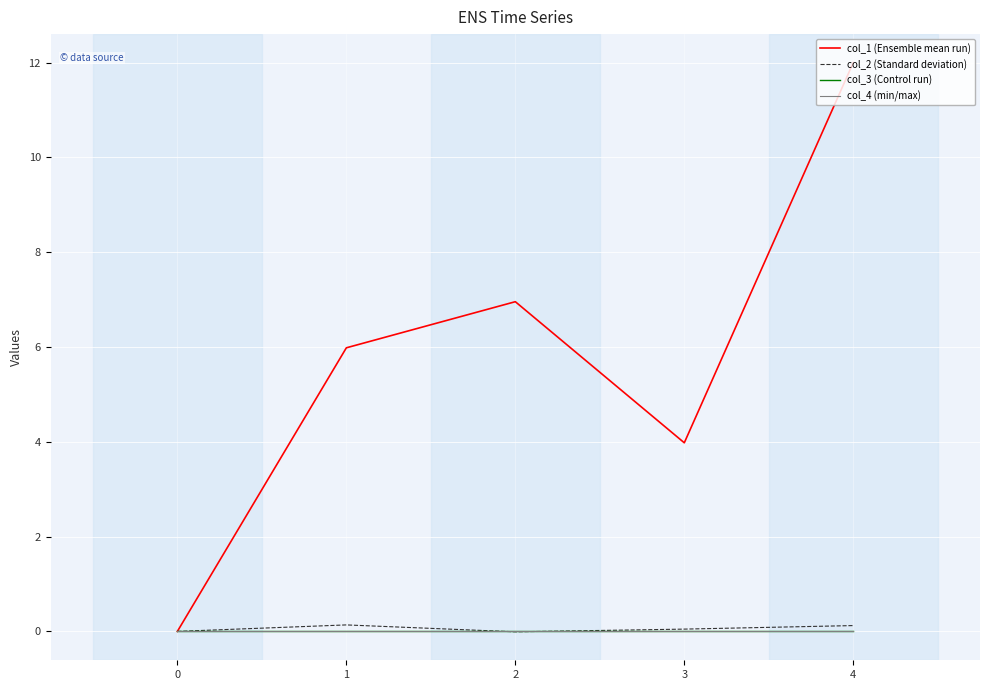

Is this an area chart (filled region under the line)?

No